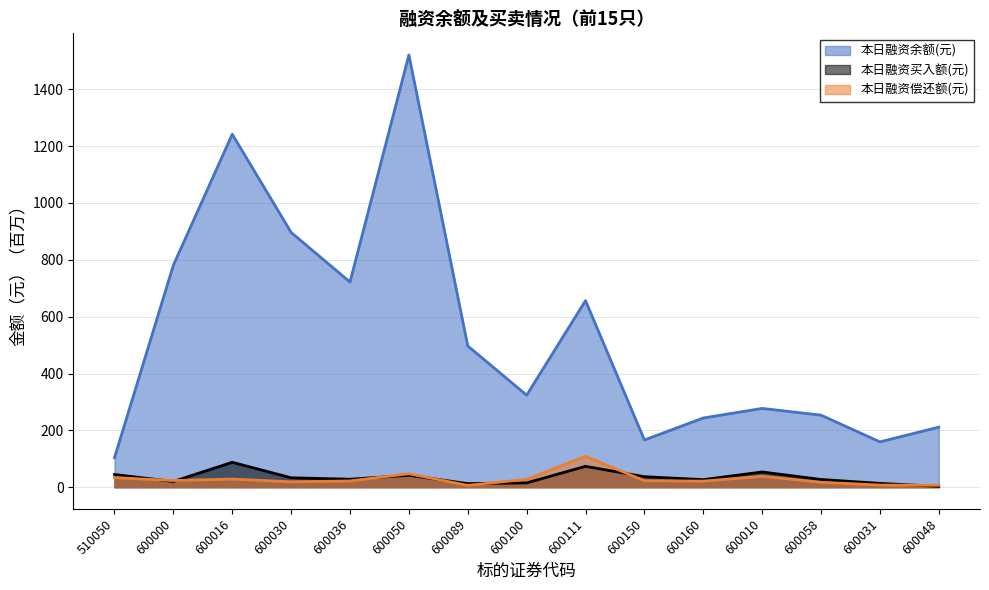

What is the sum of the 本日融资余额(元) values at 600089 and 510050?

601.1